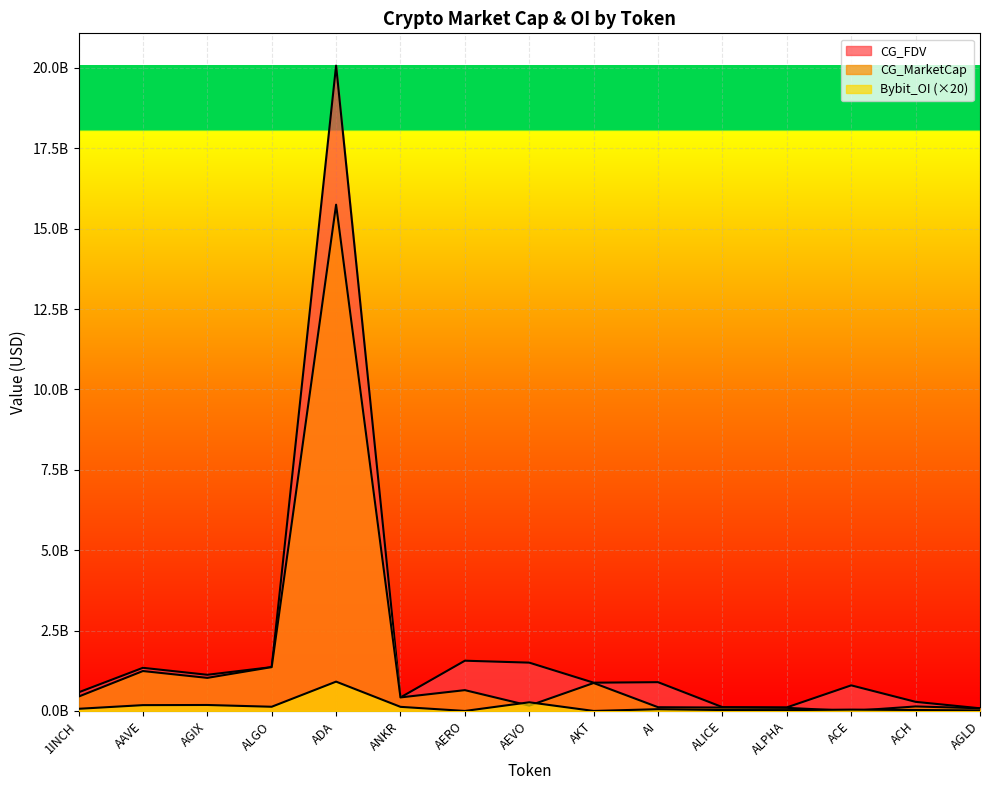

Where is CG_MarketCap nearest to the value 7872431983?

ALGO